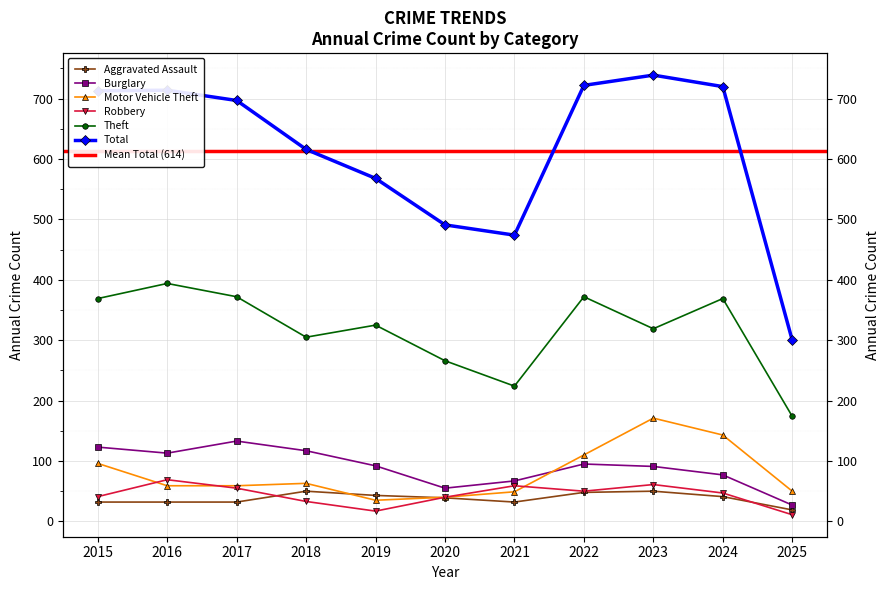

Which category has the highest value in the Total series?

2023